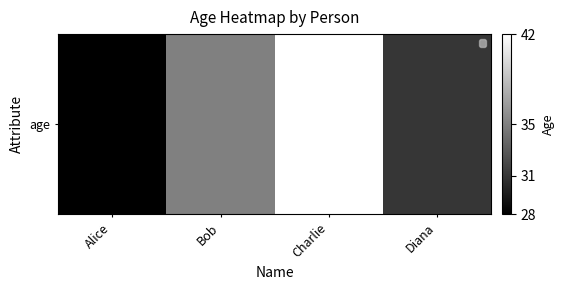

The chart shows a value of 31 at Diana. True or false?

True